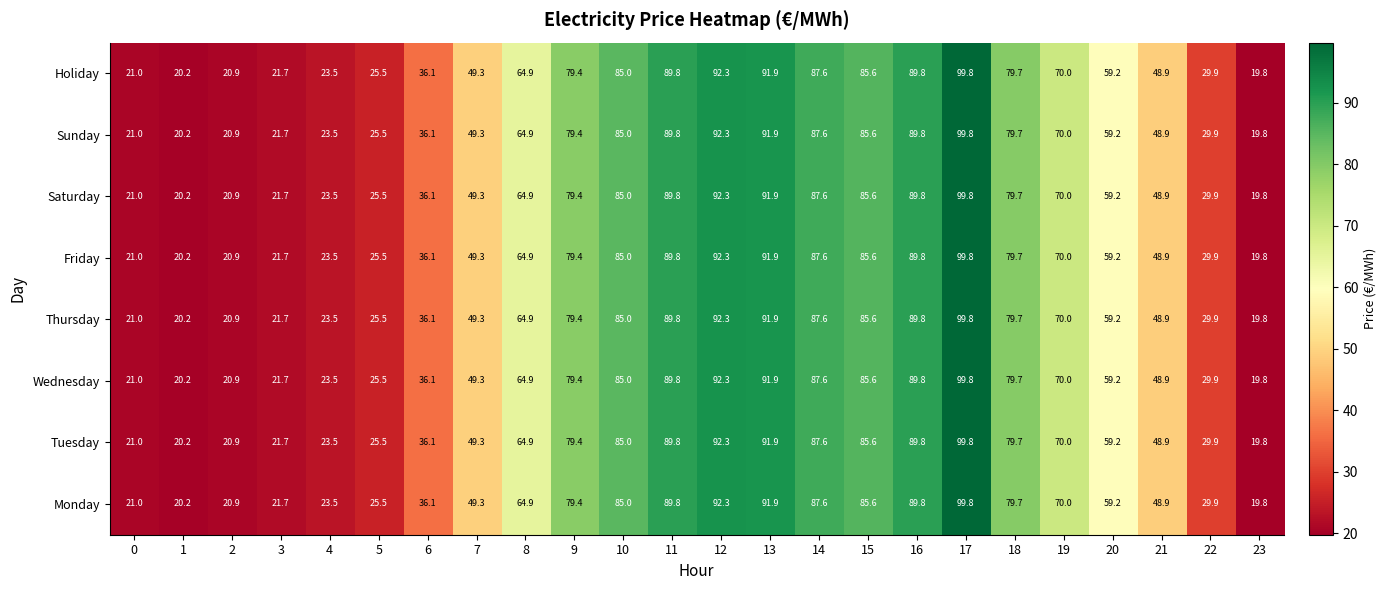

What is the minimum value for Tuesday?

19.8